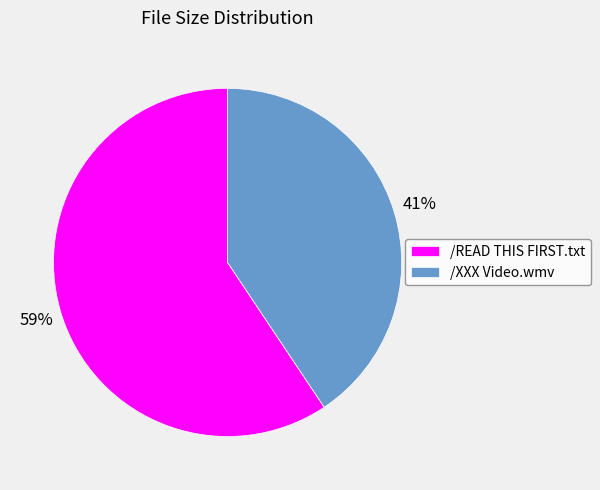

How many slices are in this pie chart?

2